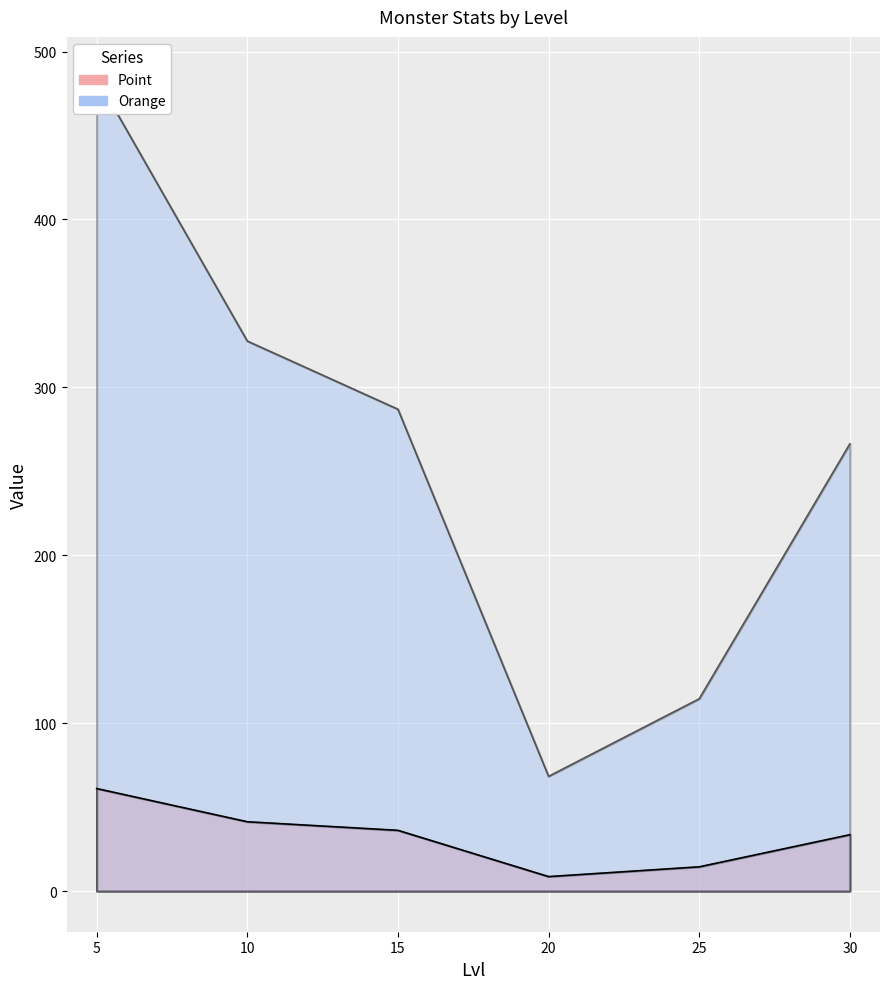

At 20, list the series in order from smallest to largest.

Point, Orange